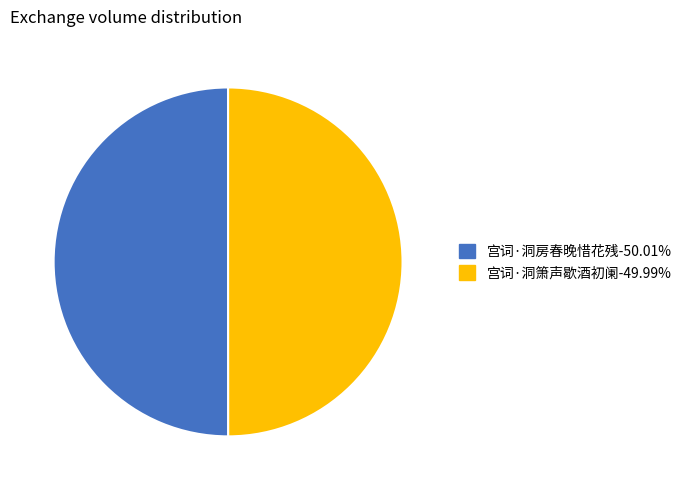

Approximately how many times larger is the value at 宫词·洞箫声歇酒初阑-49.99% compared to 宫词·洞房春晚惜花残-50.01%?

1.0